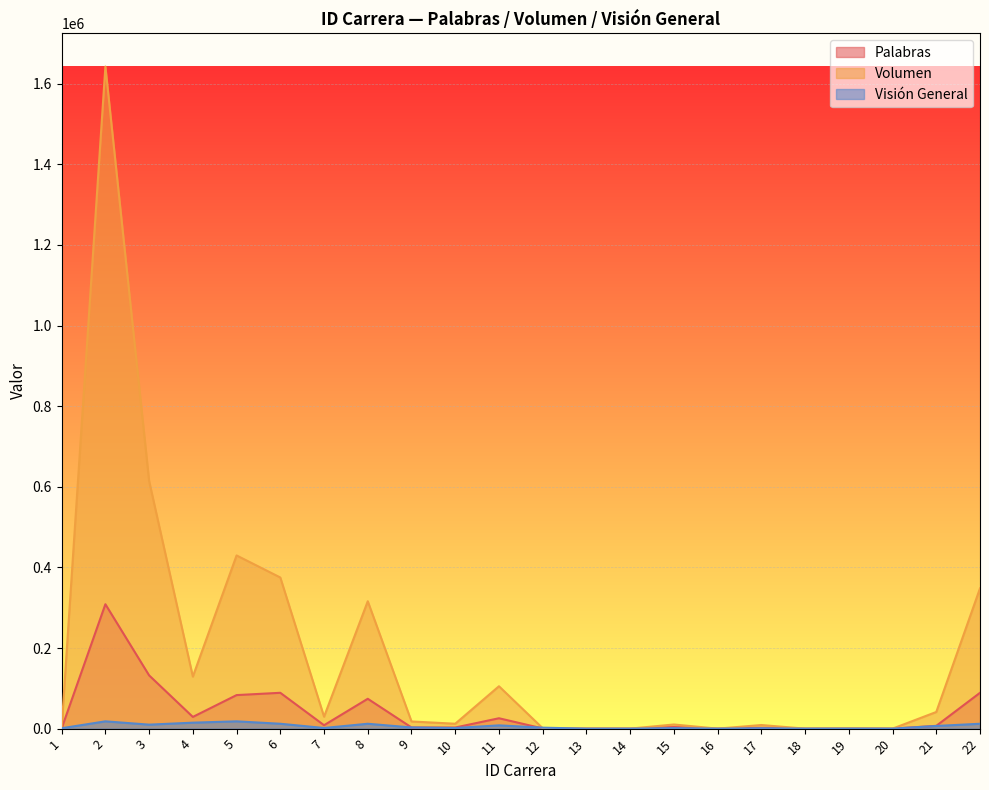

Is it true that Palabras equals 2019 at 17?

True